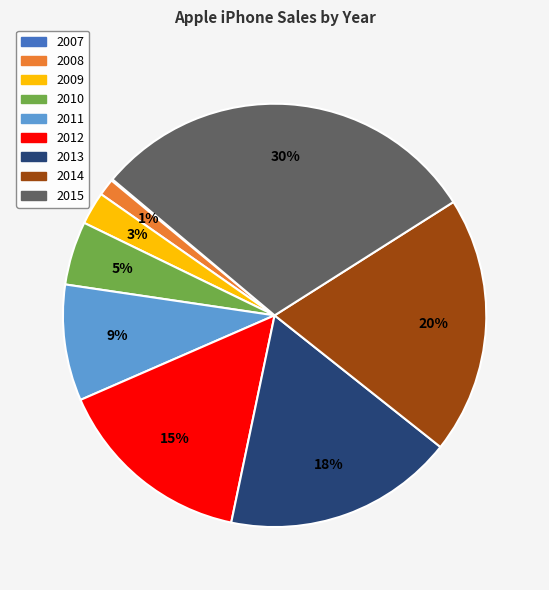

What is the ratio of the value at 2010 to the value at 2013?

0.3